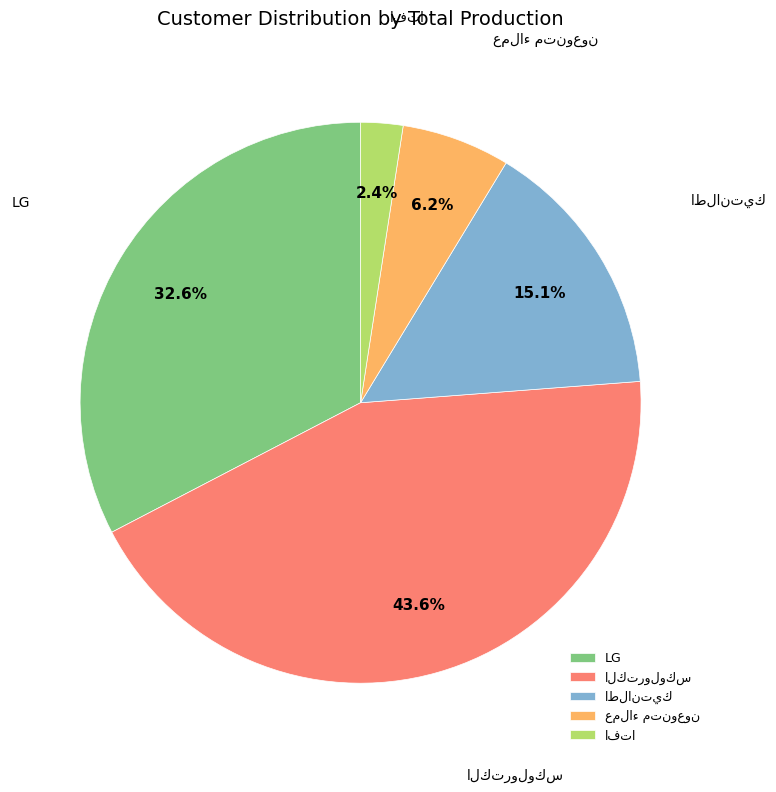

Count the number of slices in the pie.

5